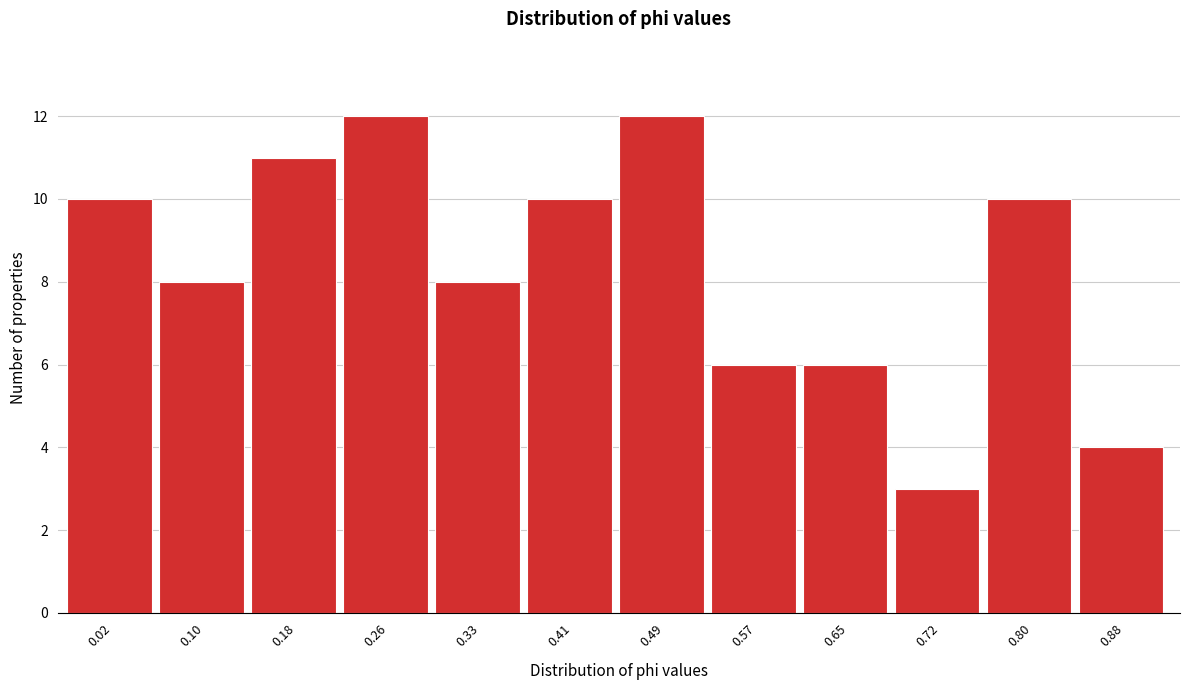

Reading right to left, what are all the values shown in this chart?

4	10	3	6	6	12	10	8	12	11	8	10